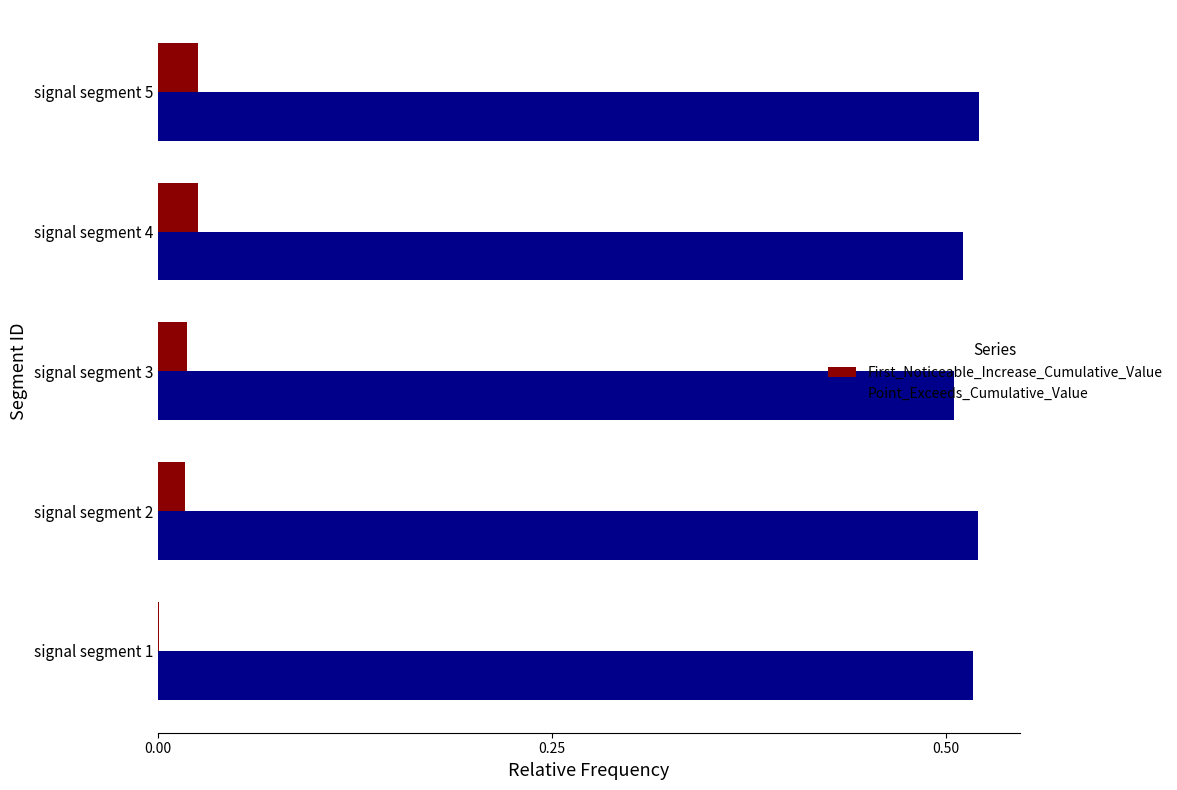

Which series has the largest total across all categories?

Point_Exceeds_Cumulative_Value